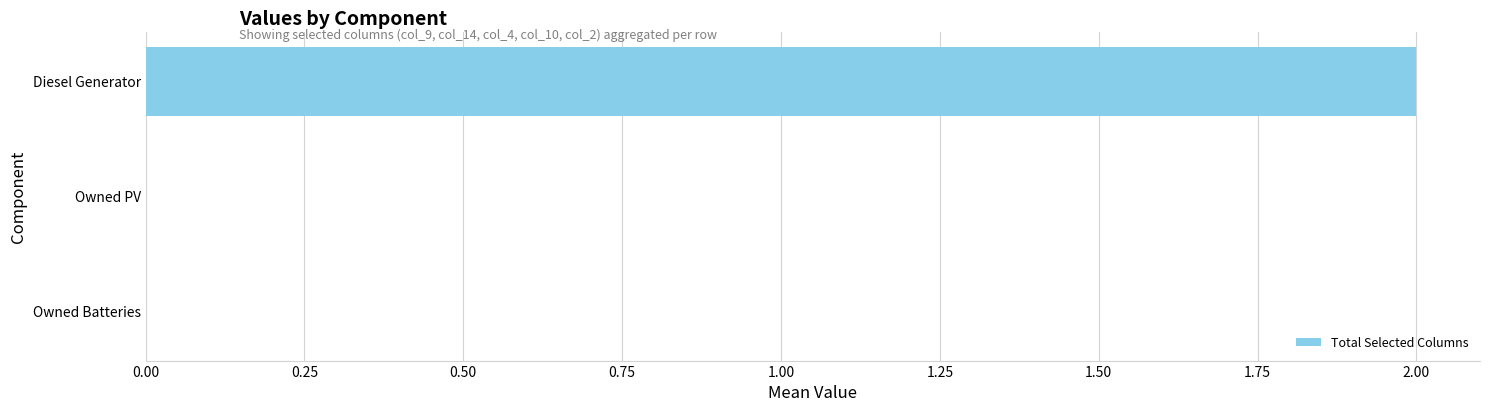

Count the number of categories in the chart.

3